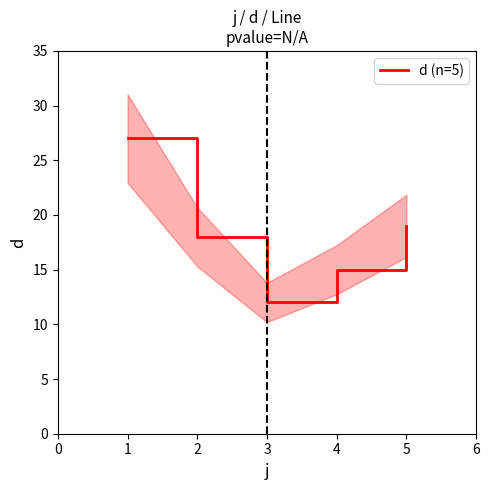

The d (n=5) series shows 21 at 3. True or false?

False